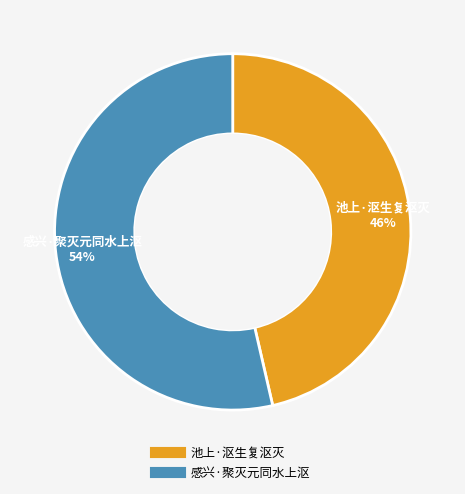

True or false: 池上·沤生复沤灭 accounts for 46% of the total.

True